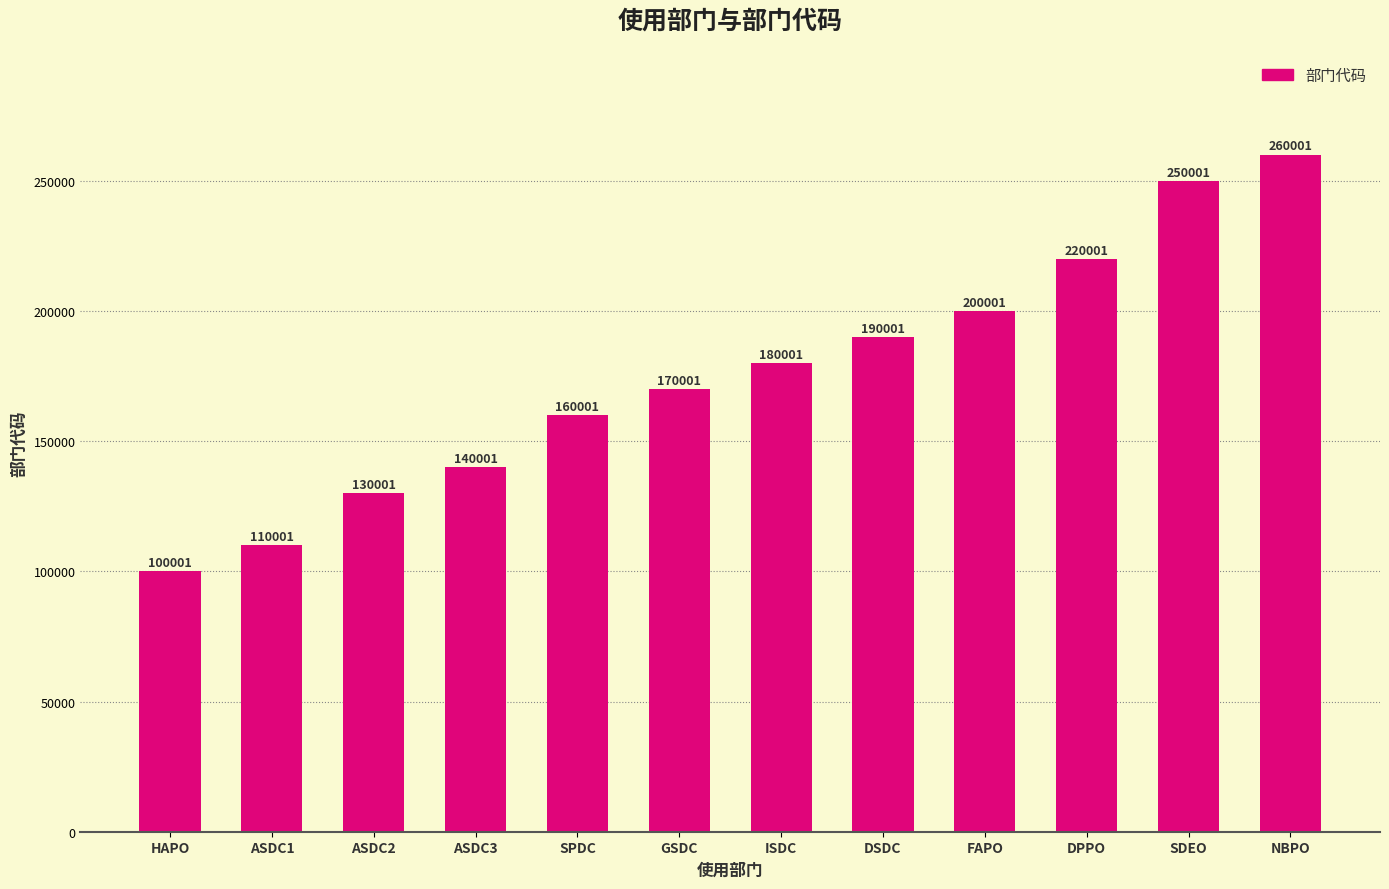

Reading left to right, extract all data points from this chart.

HAPO=100001	ASDC1=110001	ASDC2=130001	ASDC3=140001	SPDC=160001	GSDC=170001	ISDC=180001	DSDC=190001	FAPO=200001	DPPO=220001	SDEO=250001	NBPO=260001